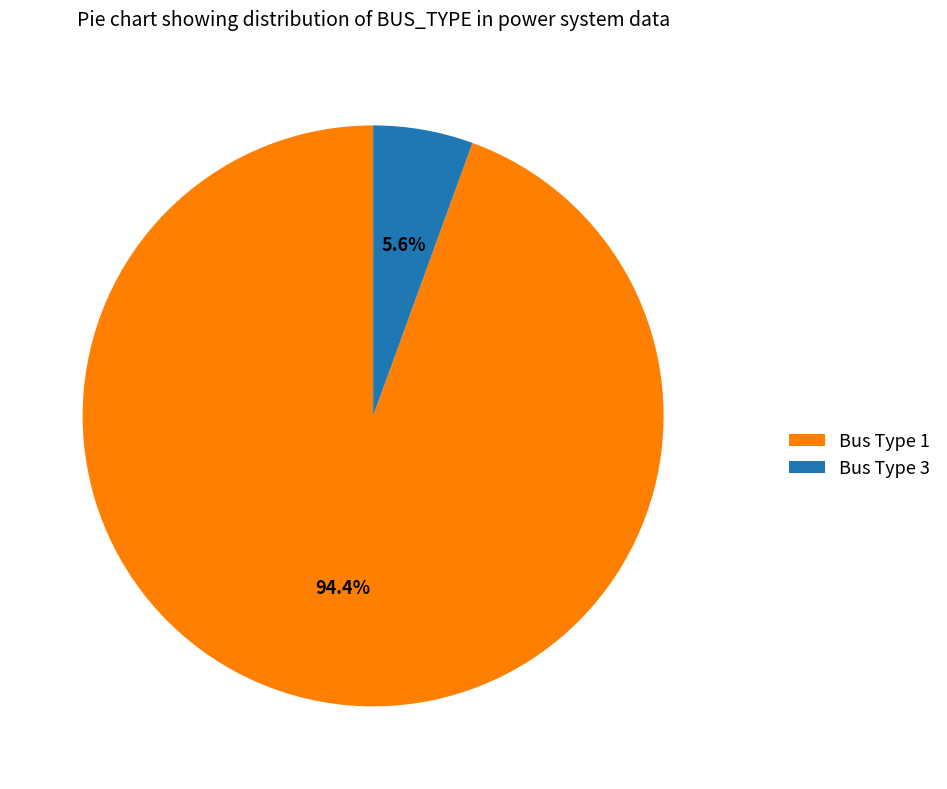

Does Bus Type 1 represent more than half of the total?

Yes